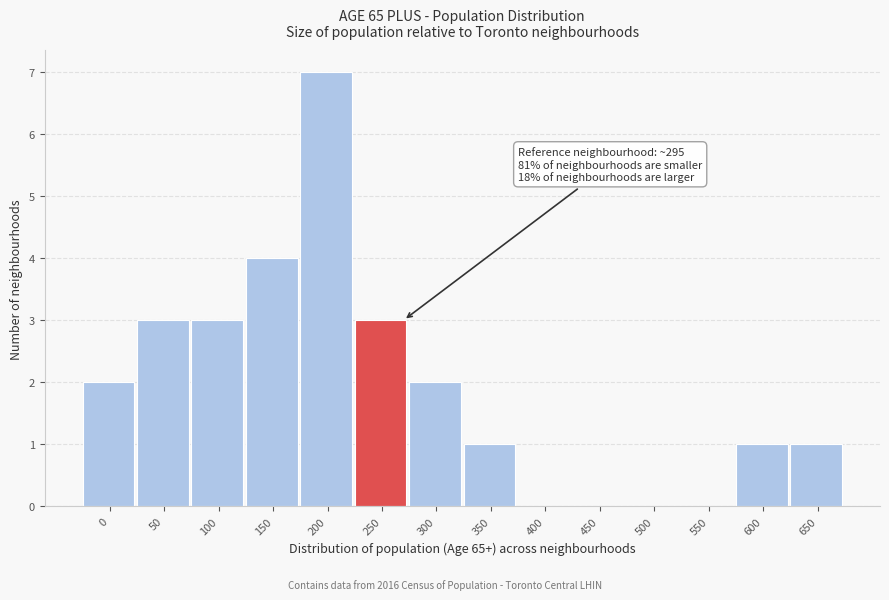

Reading left to right, transcribe all the data shown in this chart.

0=2	50=3	100=3	150=4	200=7	250=3	300=2	350=1	400=0	450=0	500=0	550=0	600=1	650=1